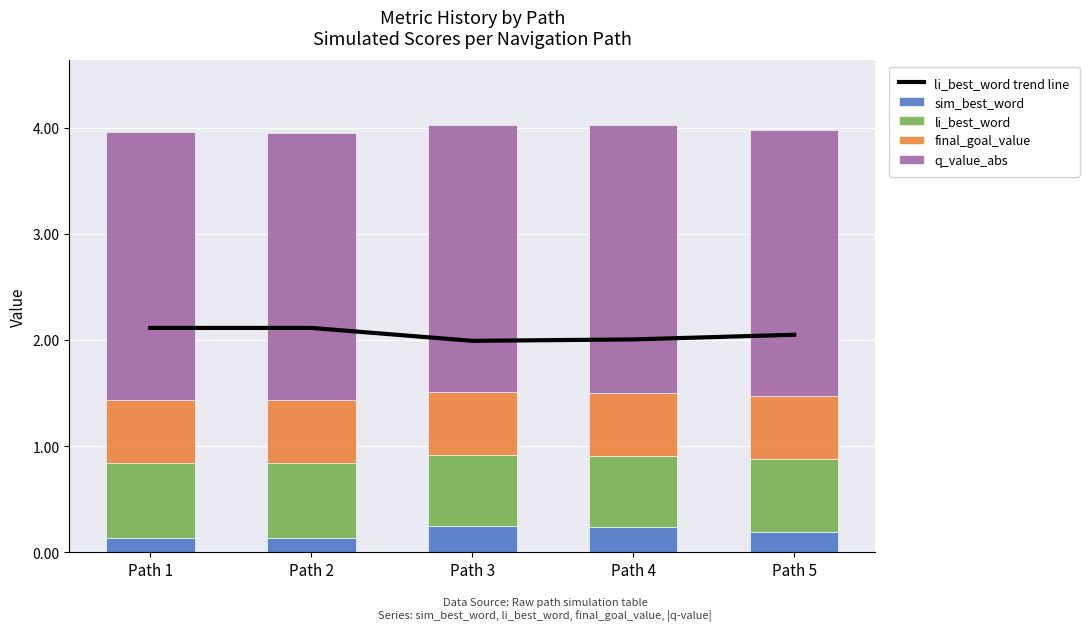

What is the value of the li_best_word trend line bar at the 4th from the left?

2.0